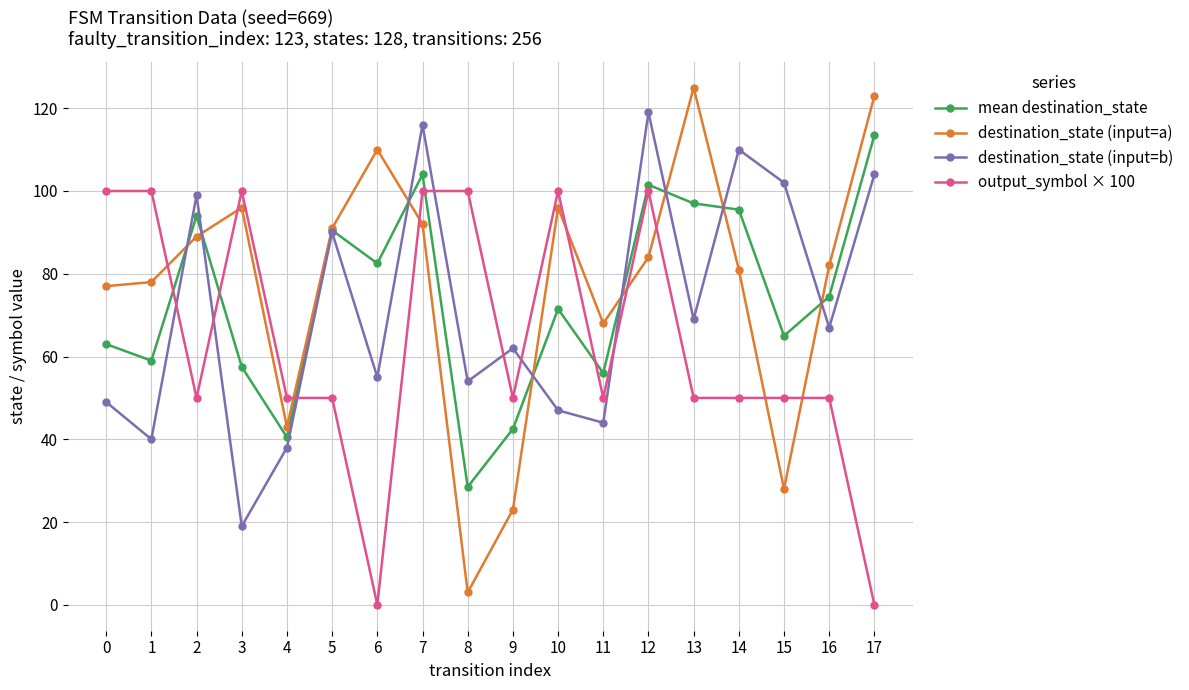

Which category has the lowest value in the destination_state (input=b) series?

3